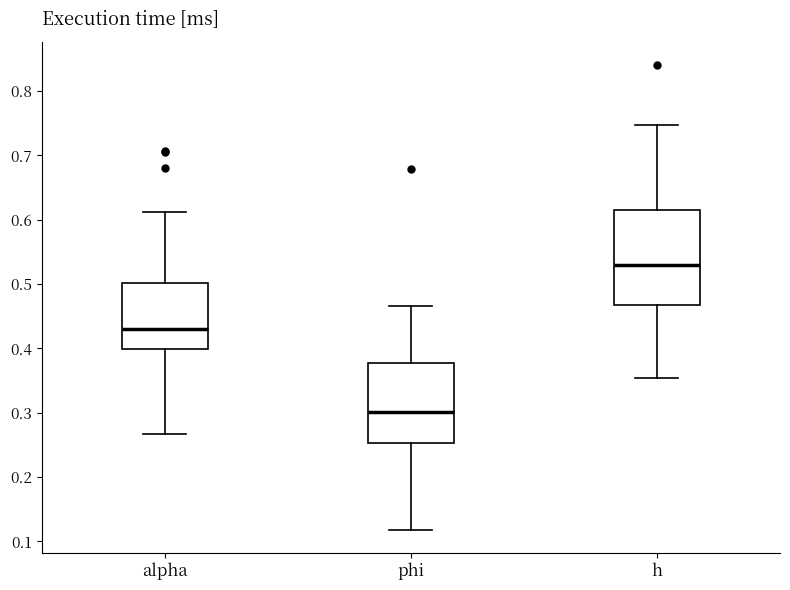

Reading left to right, read every box against the y-axis: the position of its median line, the range the box covers, and the ends of its whiskers. The values are not printed on the chart, so give them approximately, as read against the axis.

alpha: median 0.43, box 0.40 to 0.50, whiskers 0.27 to 0.61
phi: median 0.30, box 0.25 to 0.38, whiskers 0.12 to 0.47
h: median 0.53, box 0.47 to 0.62, whiskers 0.35 to 0.75